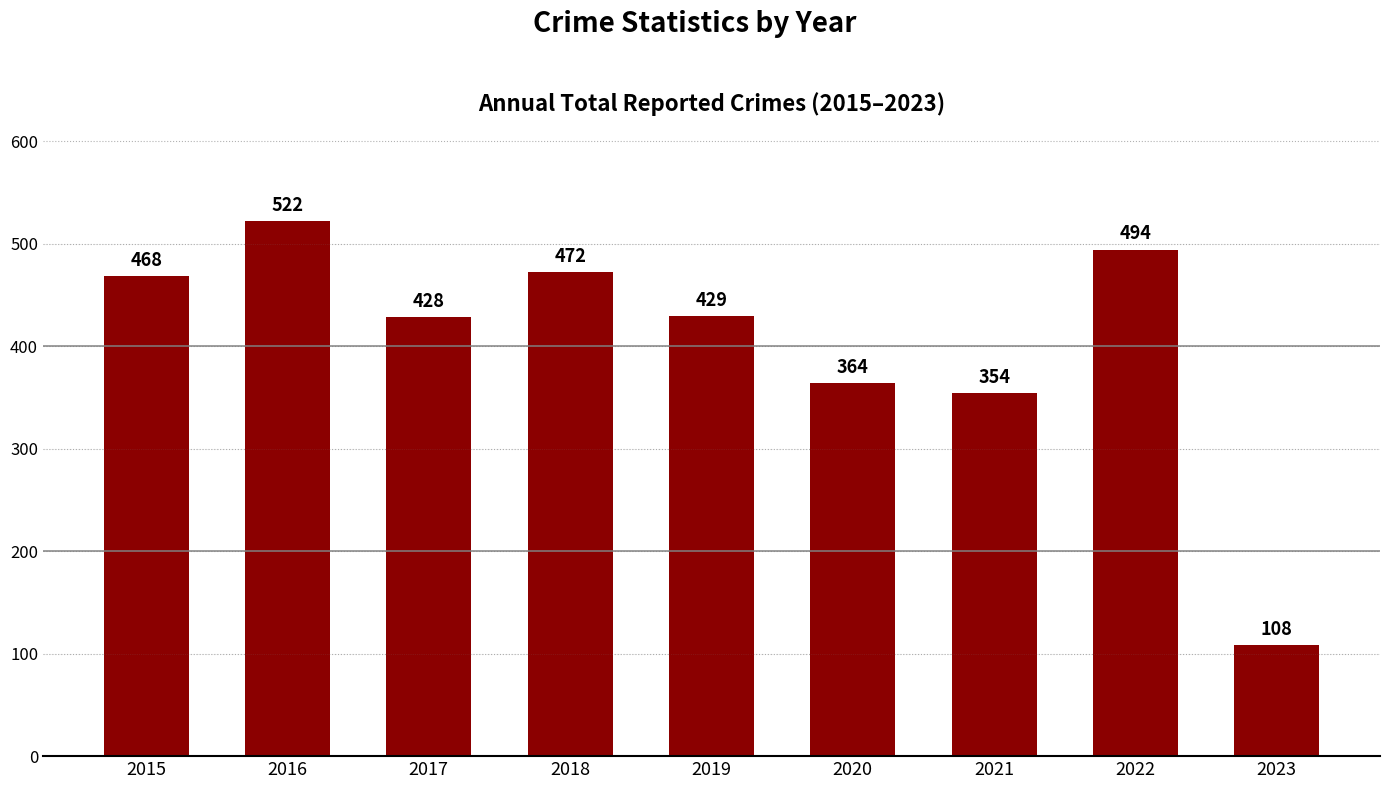

Rank the categories by value from lowest to highest.

2023, 2021, 2020, 2017, 2019, 2015, 2018, 2022, 2016